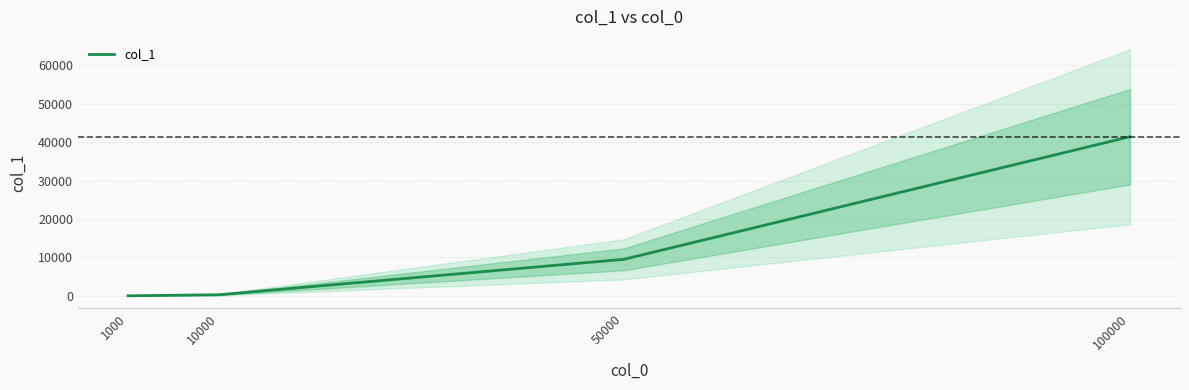

Rank the categories by value from lowest to highest.

1000, 10000, 50000, 100000